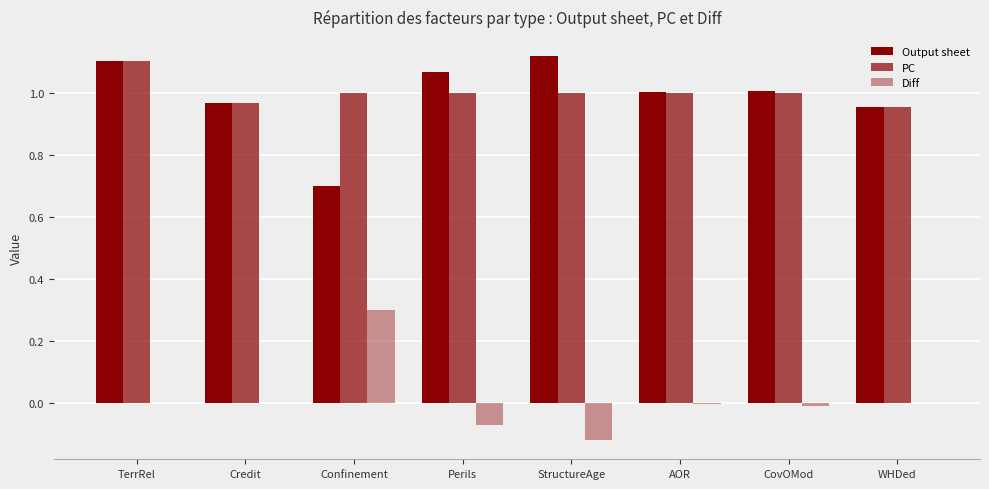

Count the PC values in the range 1 to 2.

6